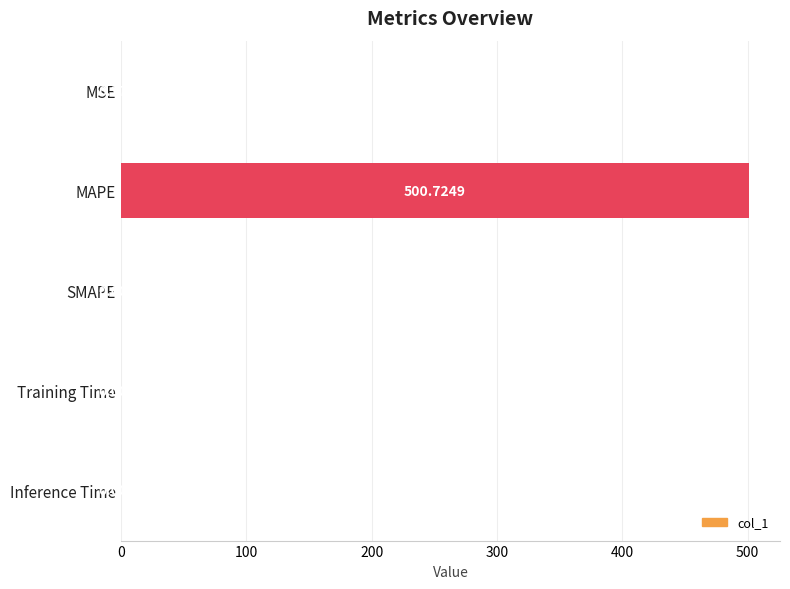

What is the sum of all values?

501.1